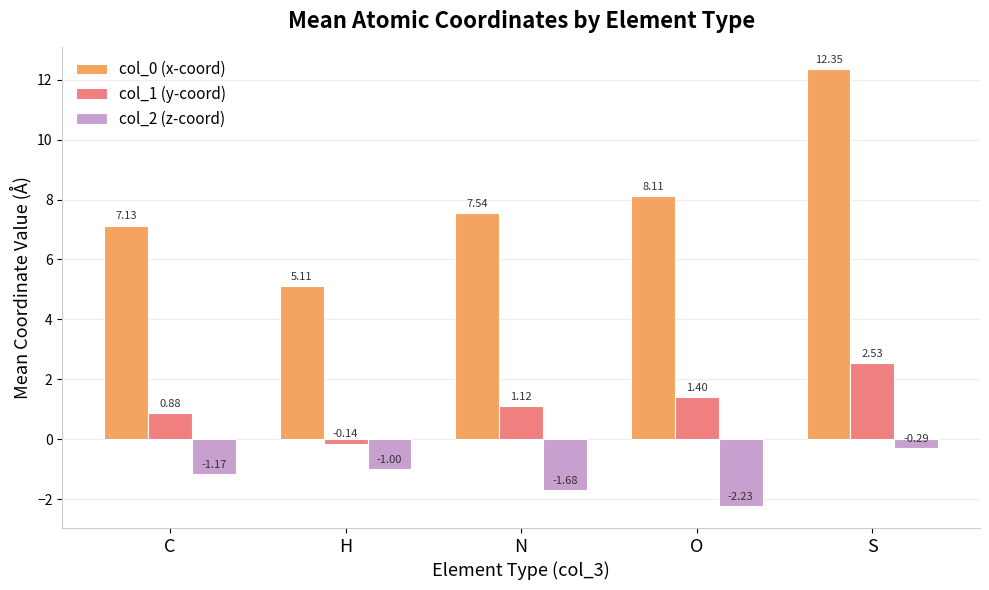

Are the bars horizontal?

No